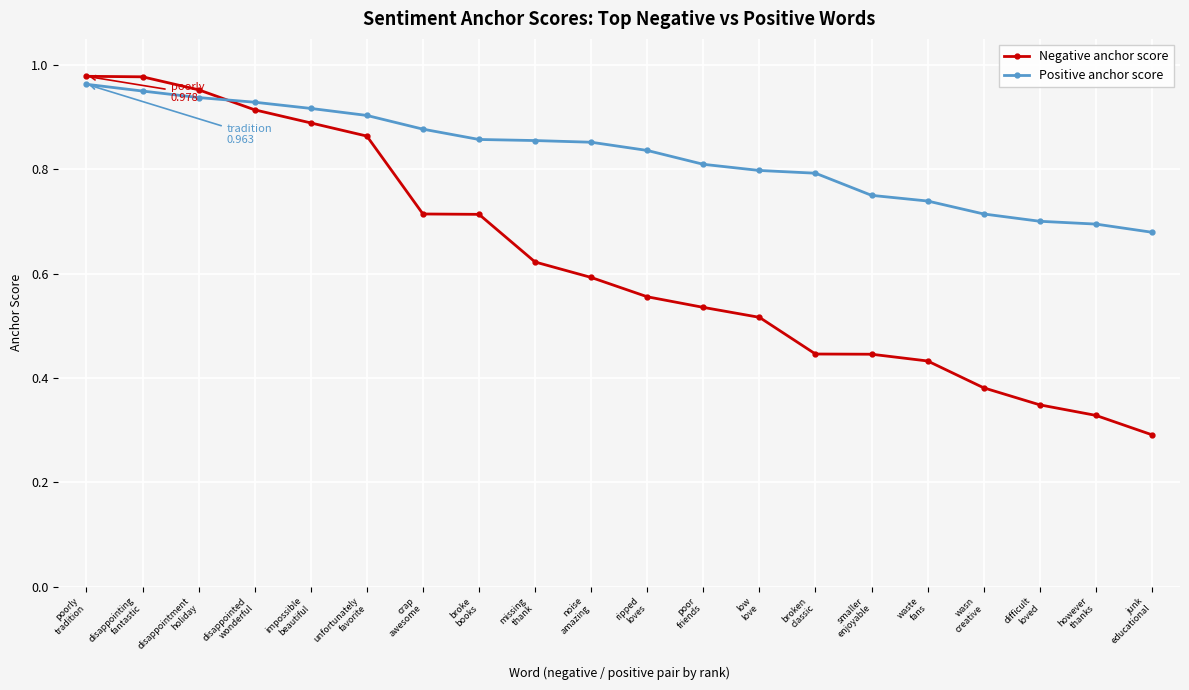

Which series ends up on top after the final intersection of Negative anchor score and Positive anchor score?

Positive anchor score